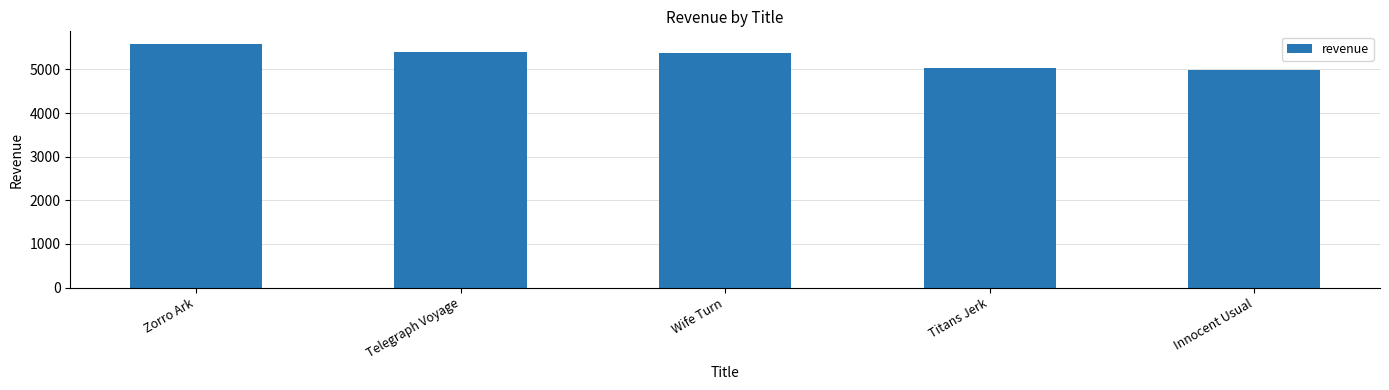

Which label corresponds to the smallest value in the chart?

Innocent Usual